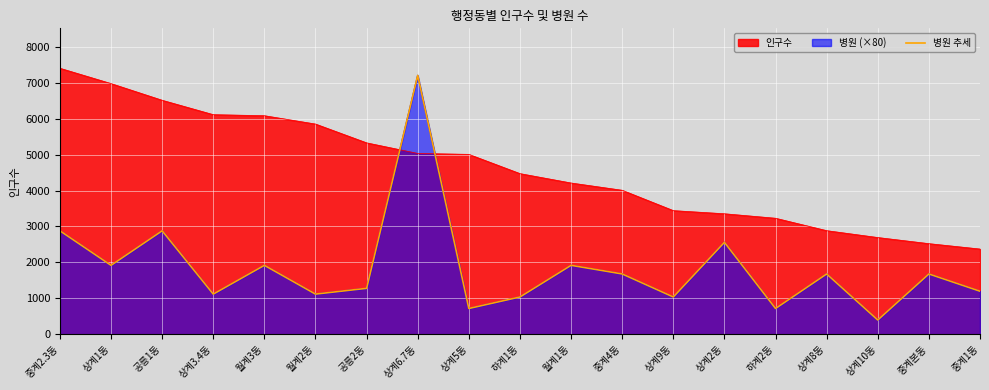

Is it true that the value at 상계10동 is 631?

False